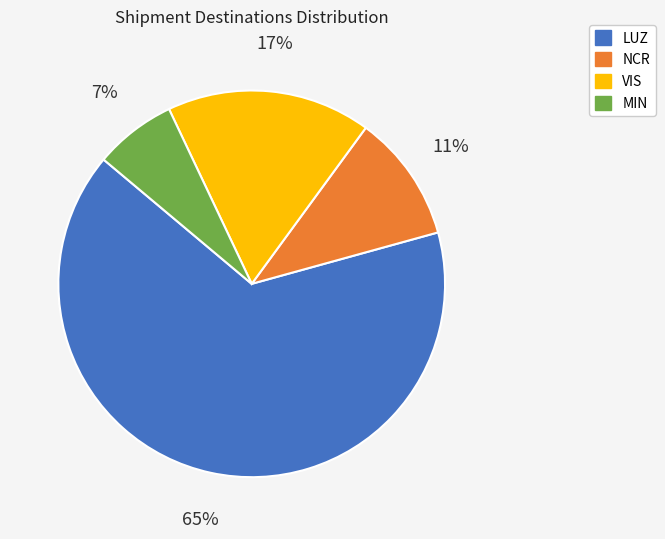

Count the number of slices in the pie.

4